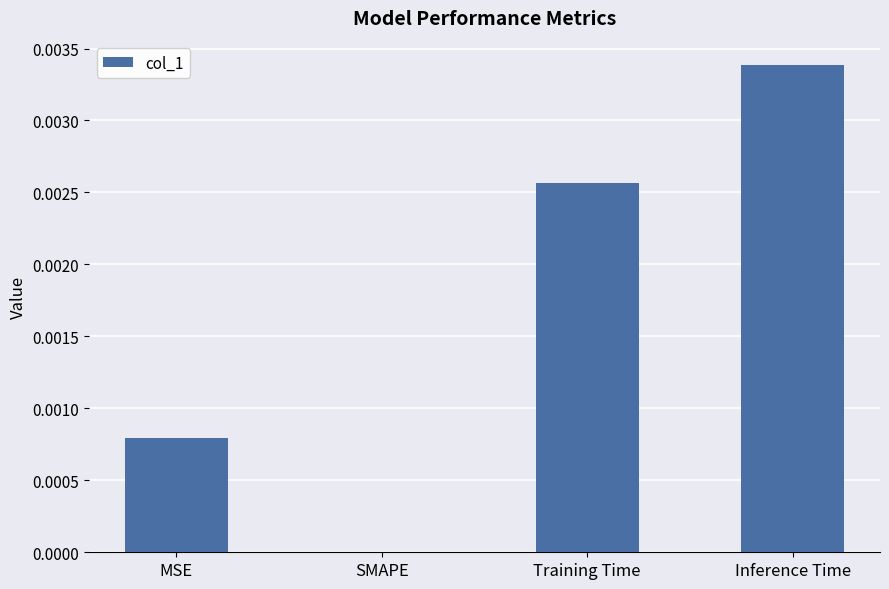

Which has a higher value, MSE or SMAPE?

MSE